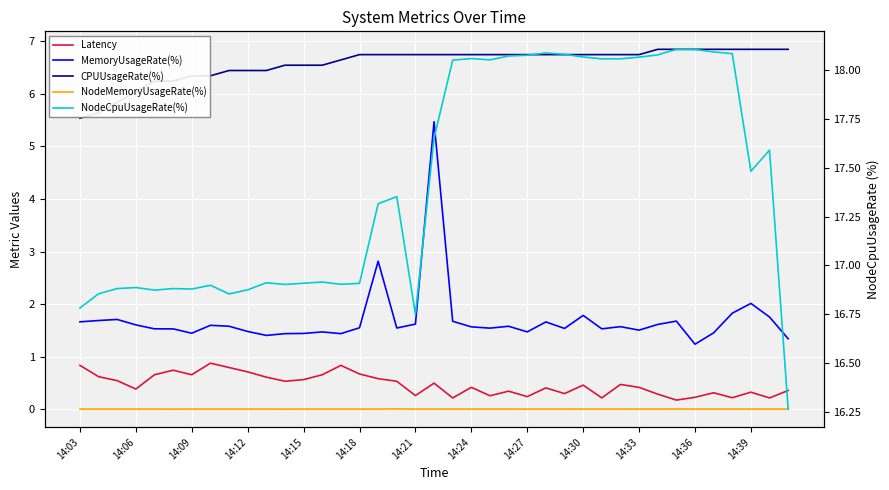

Which category has the lowest value in the NodeMemoryUsageRate(%) series?

14:36